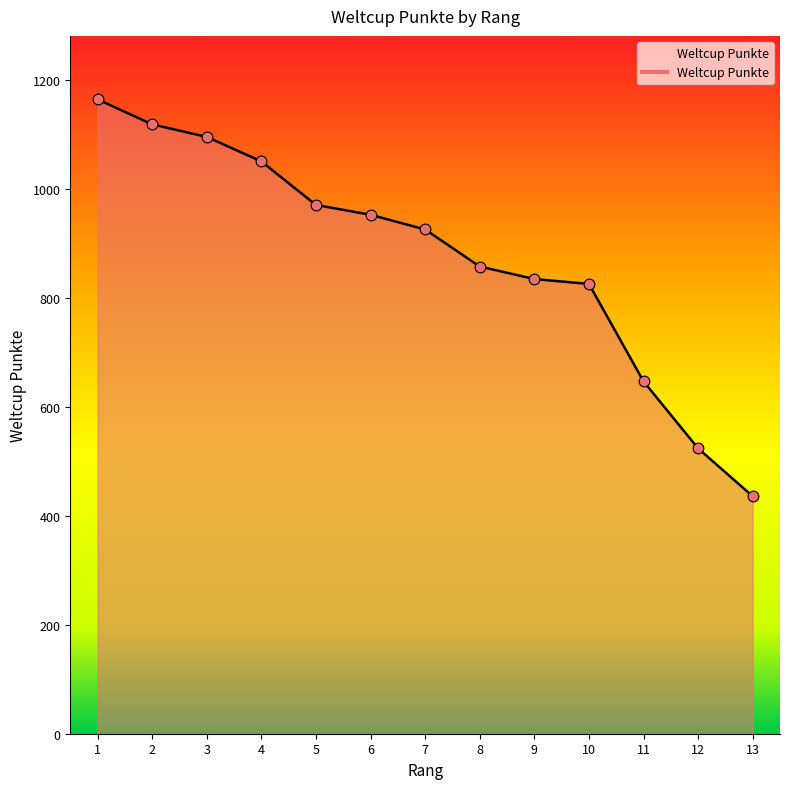

What is the change in value from 4 to 10?

-225